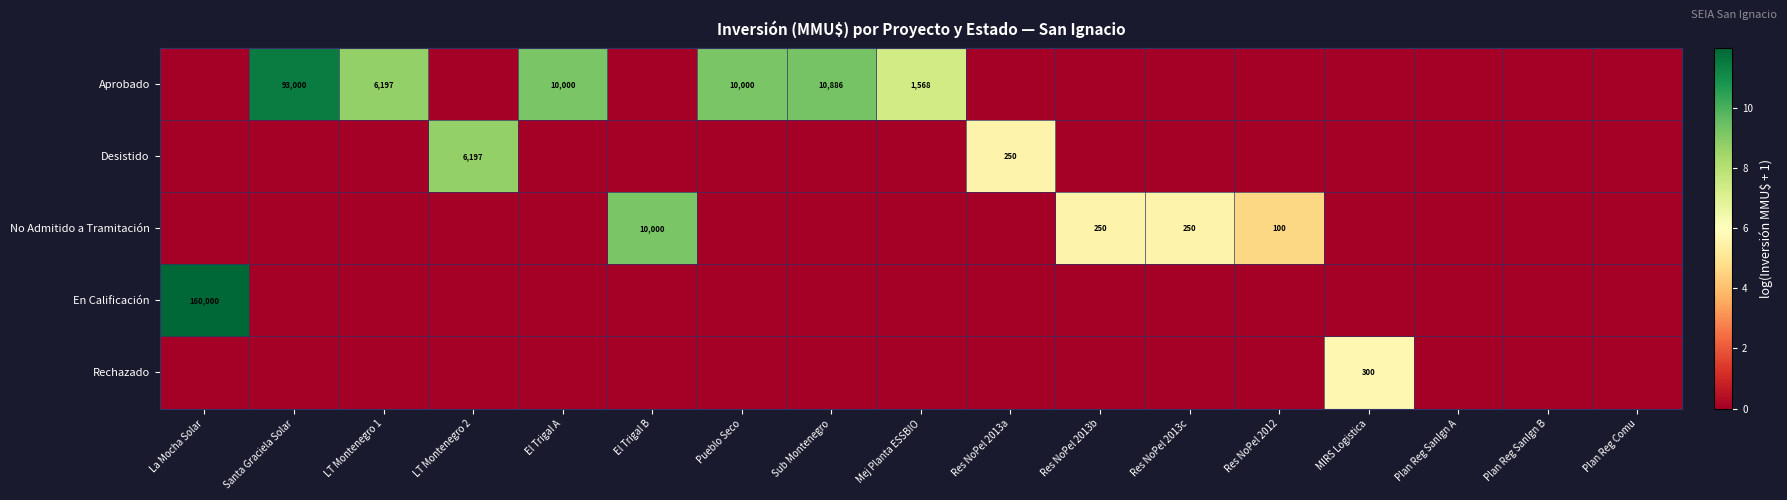

The Aprobado series shows 15849 at Sub Montenegro. True or false?

False